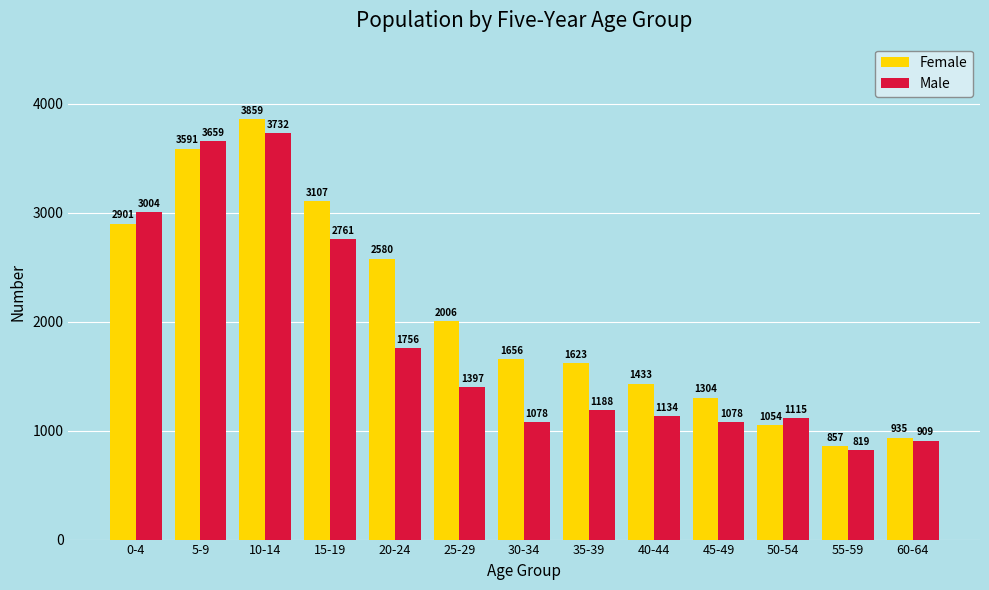

What is the value of the Male bar at the 7th from the left?

1078